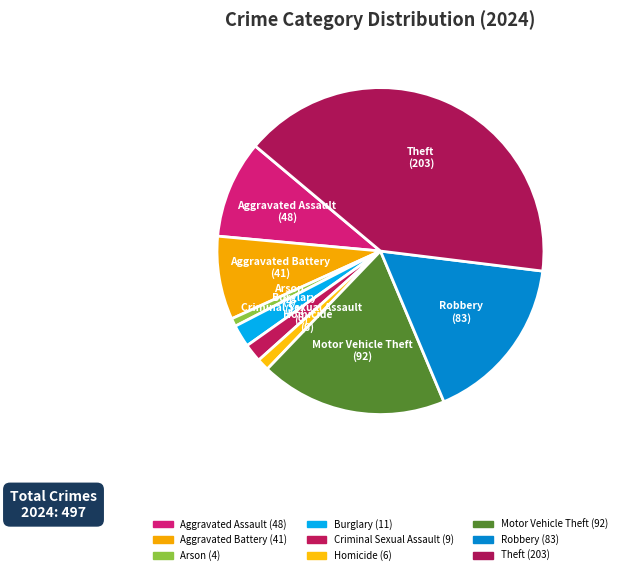

Which has a higher value, Aggravated Battery or Homicide?

Aggravated Battery